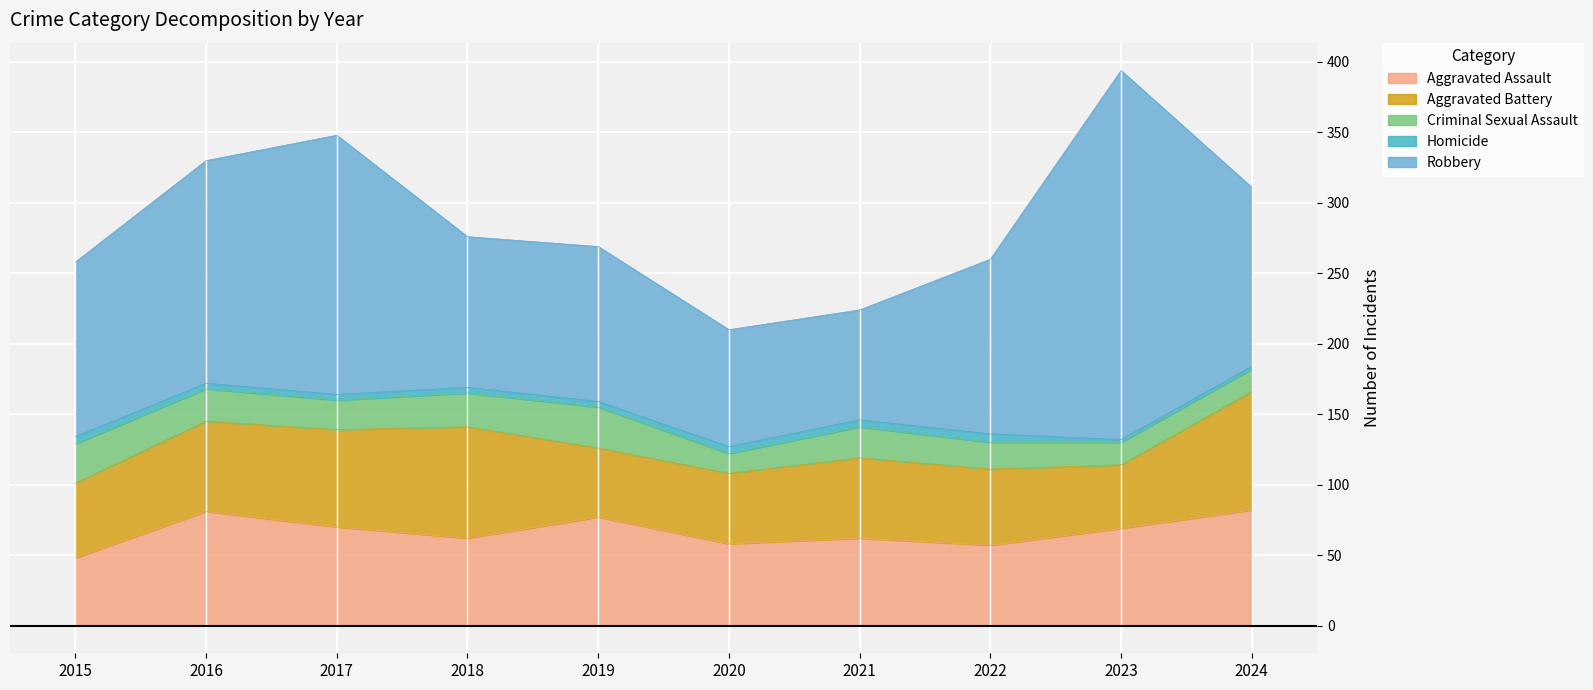

True or false: Homicide and Criminal Sexual Assault intersect in this chart.

False